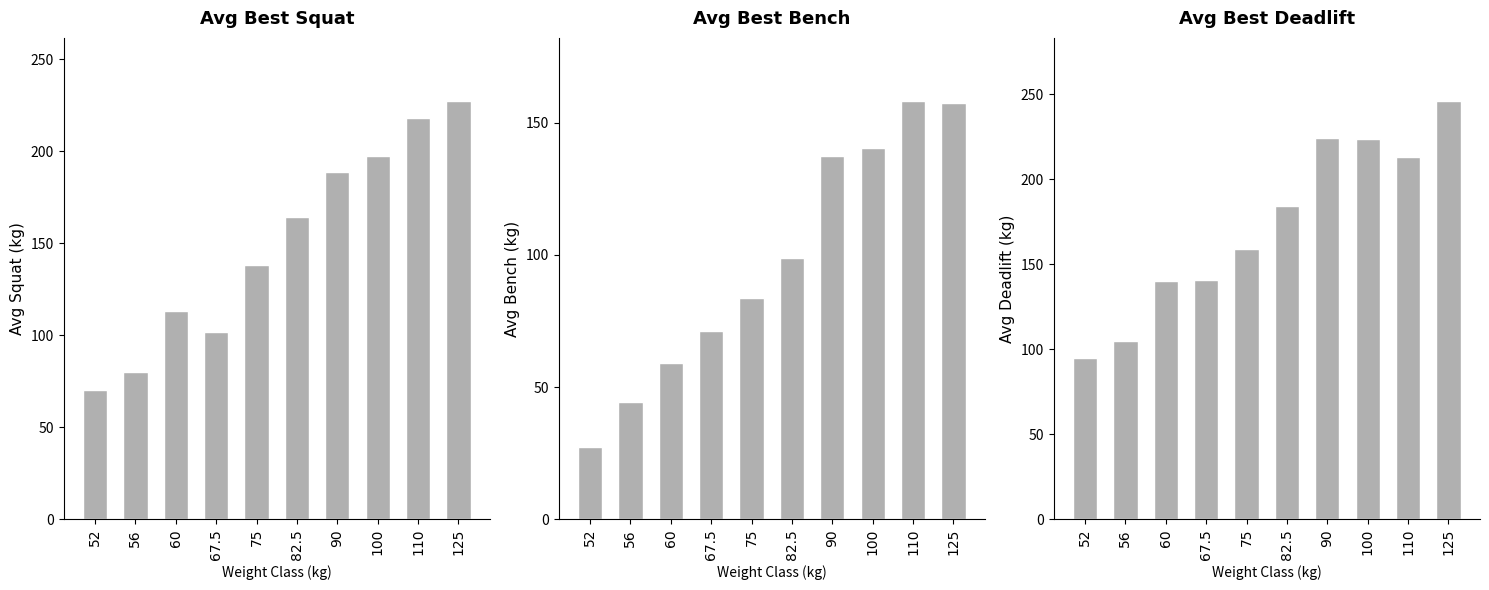

At 52, list the series in order from smallest to largest.

Avg Best3BenchKg, Avg Best3SquatKg, Avg Best3DeadliftKg